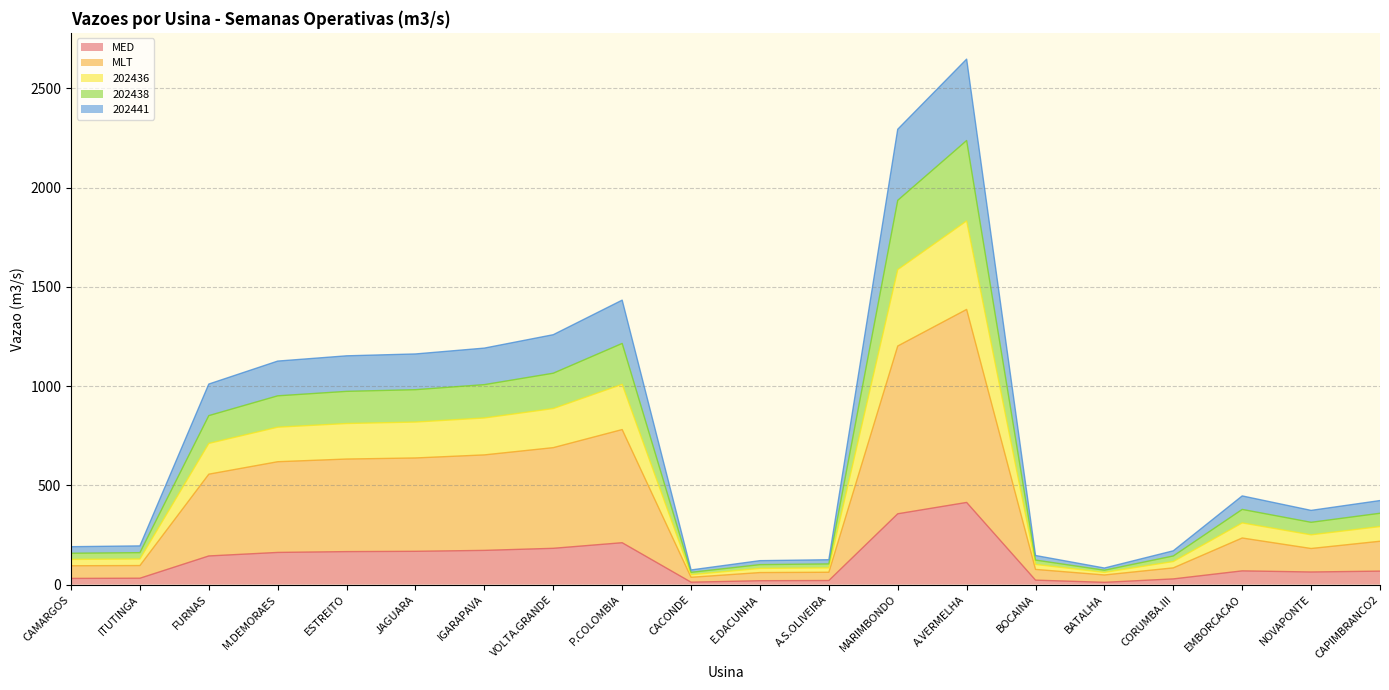

Between FURNAS and CACONDE, which is larger?

FURNAS